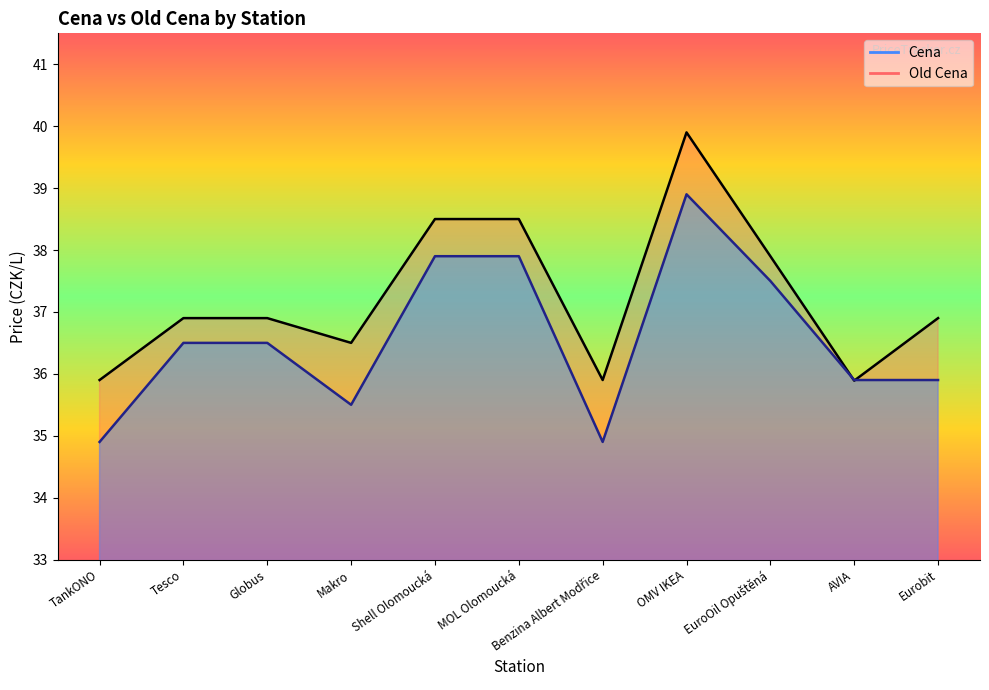

How many intersections are there between Cena and Old Cena?

2